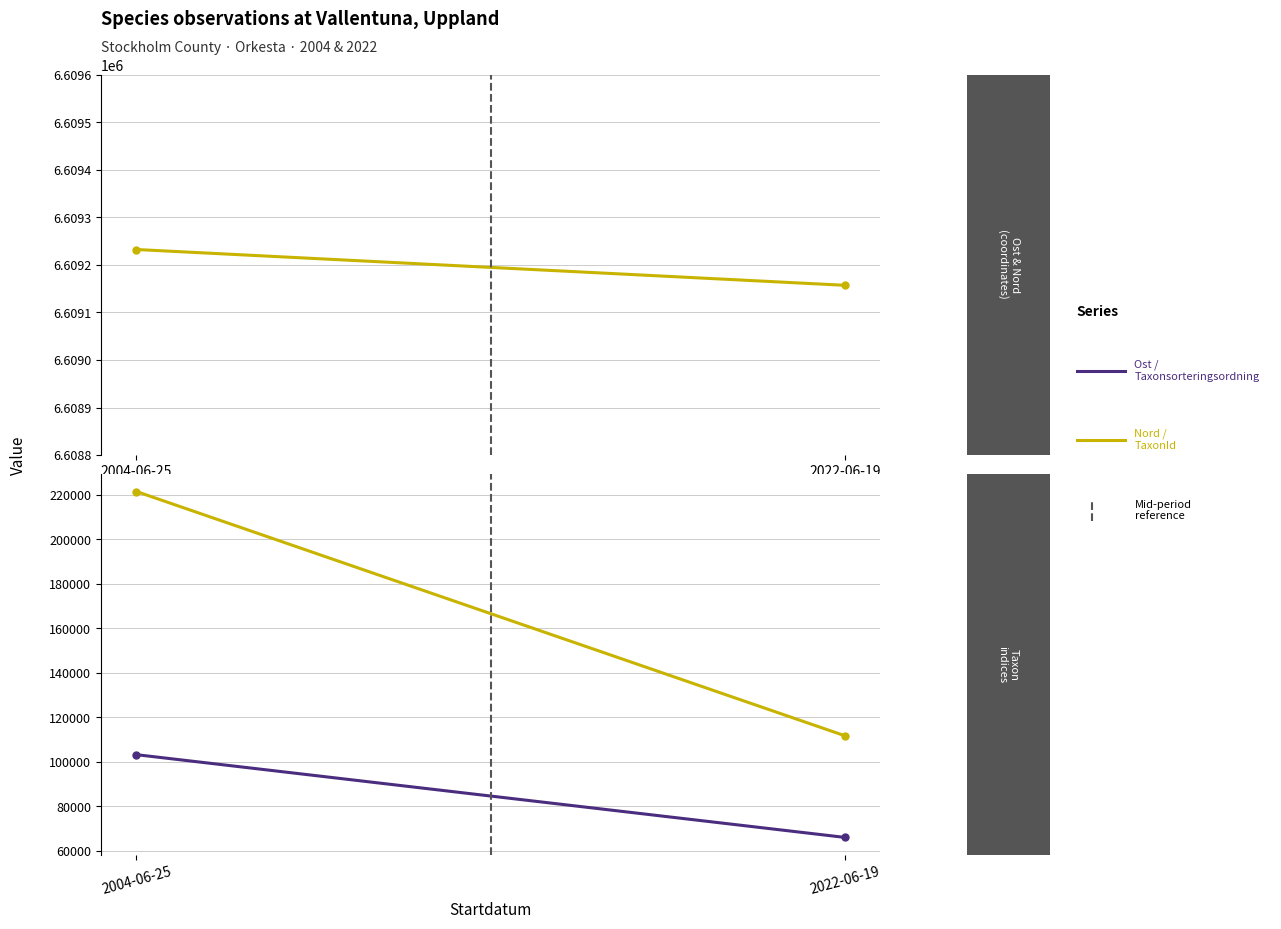

What is the difference between the Nord values at 2004-06-25 and 2022-06-19?

75.2